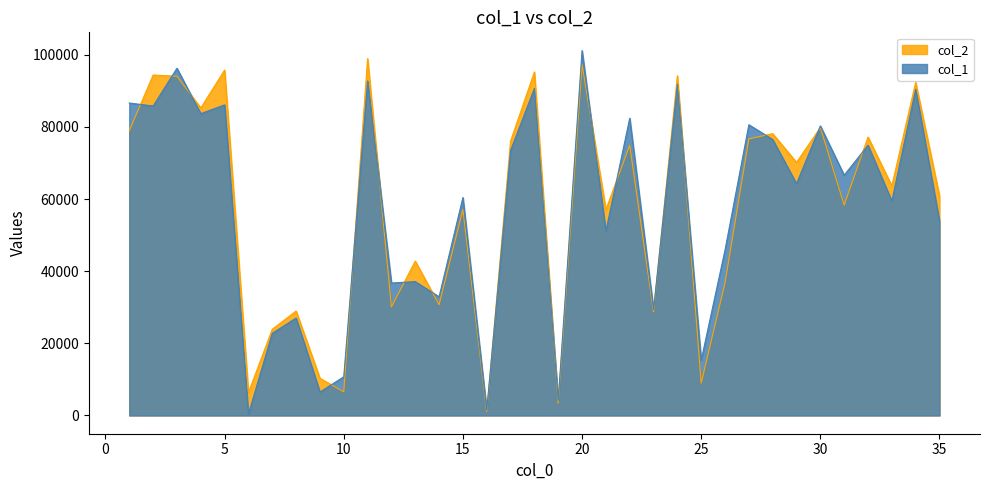

Reading left to right, transcribe all the data shown in this chart.

col_1: 1=86605	2=85773	3=96242	4=83656	5=86092	6=394	7=22777	8=27017	9=6499	10=10728	11=92720	12=36712	13=37102	14=32895	15=60410	16=1520	17=73442	18=90653	19=4214	20=101139	21=51087	22=82382	23=29381	24=91835	25=15309	26=45863	27=80583	28=76487	29=64249	30=80264	31=66599	32=74916	33=59395	34=90395	35=53871
col_2: 1=78912	2=94361	3=94027	4=85236	5=95733	6=6347	7=23906	8=28952	9=10305	10=6553	11=98914	12=30085	13=42786	14=30686	15=57102	16=1035	17=76053	18=95205	19=3392	20=97270	21=57044	22=74887	23=28718	24=94148	25=8960	26=36771	27=76663	28=78115	29=70158	30=79794	31=58310	32=77173	33=63617	34=92336	35=60850